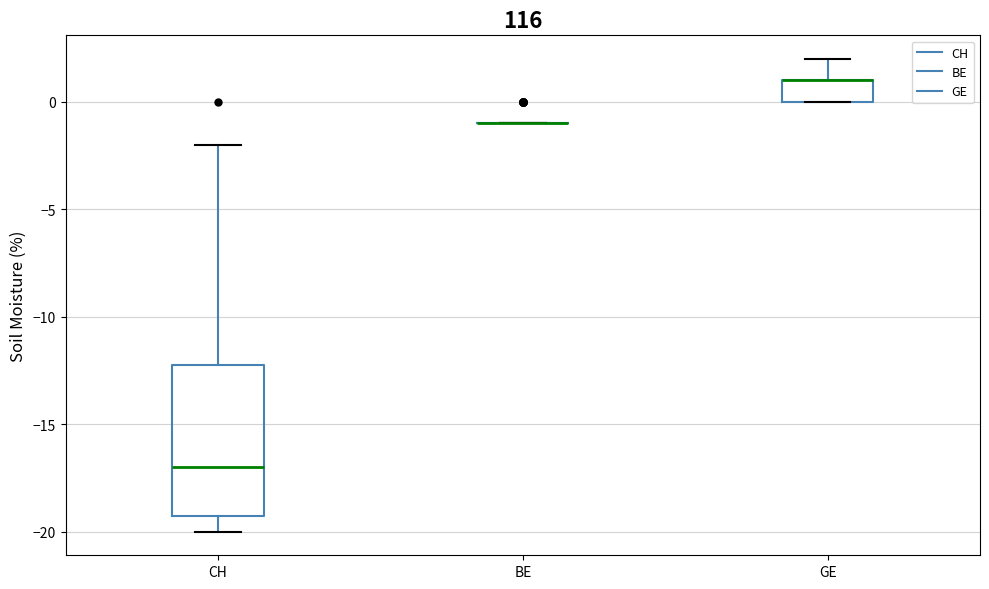

Where is the upper edge of the box for CH on the y-axis? The values are not printed on the chart, so give them approximately, as read against the axis.

-12